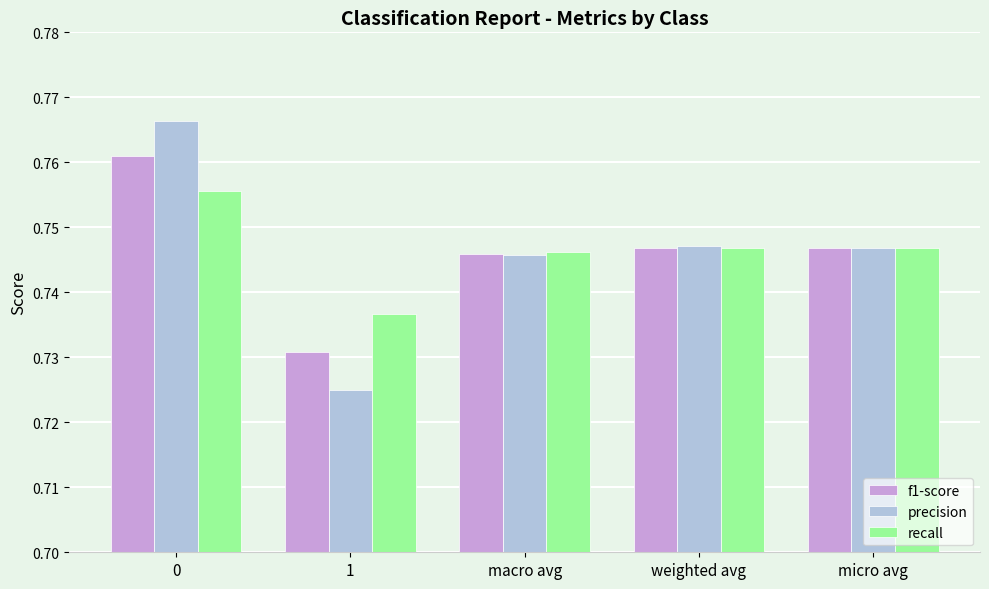

What is the total value across all series at 0?

2.3